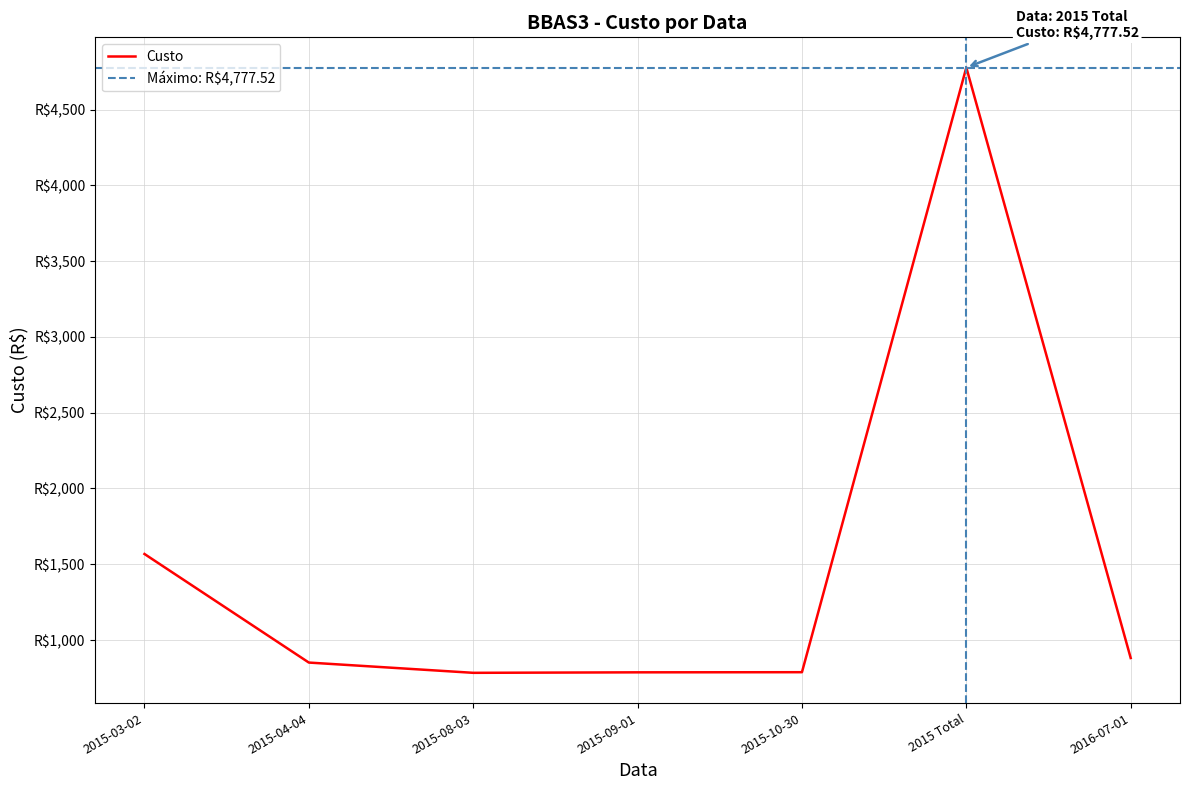

Which label corresponds to the largest value in the chart?

2015 Total